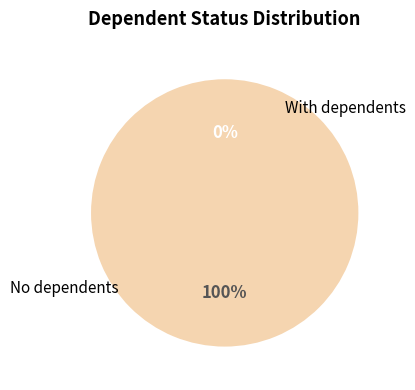

Between 1572968308 and 1580095295, which is larger?

1580095295